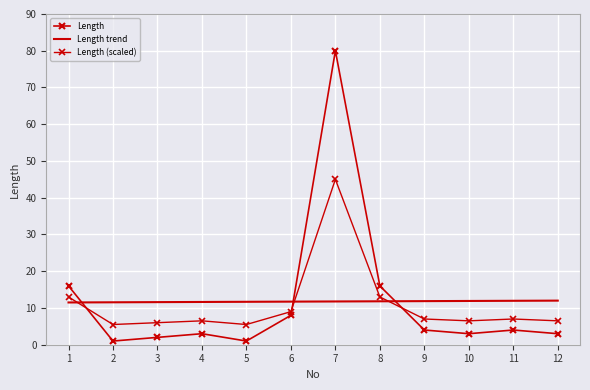

What is the highest value of the Length trend series?

12.0